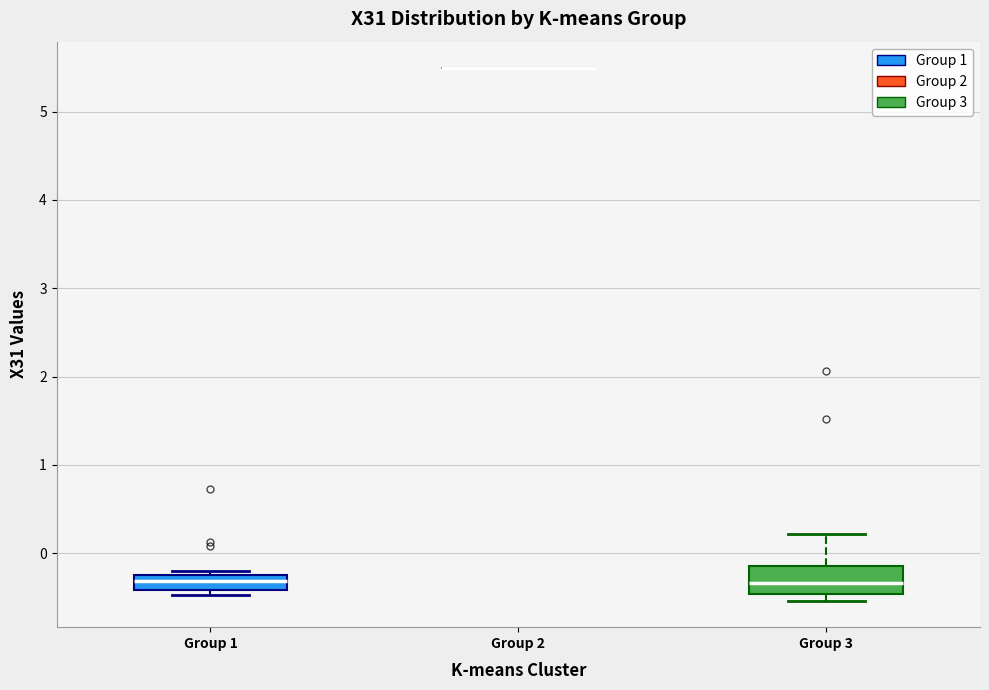

Where is the lower edge of the box for Group 1 on the y-axis? The values are not printed on the chart, so give them approximately, as read against the axis.

-0.4